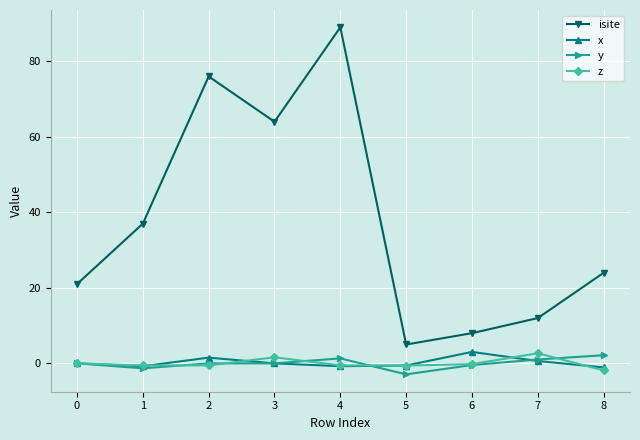

What is the difference between the isite values at 2 and 4?

13.0